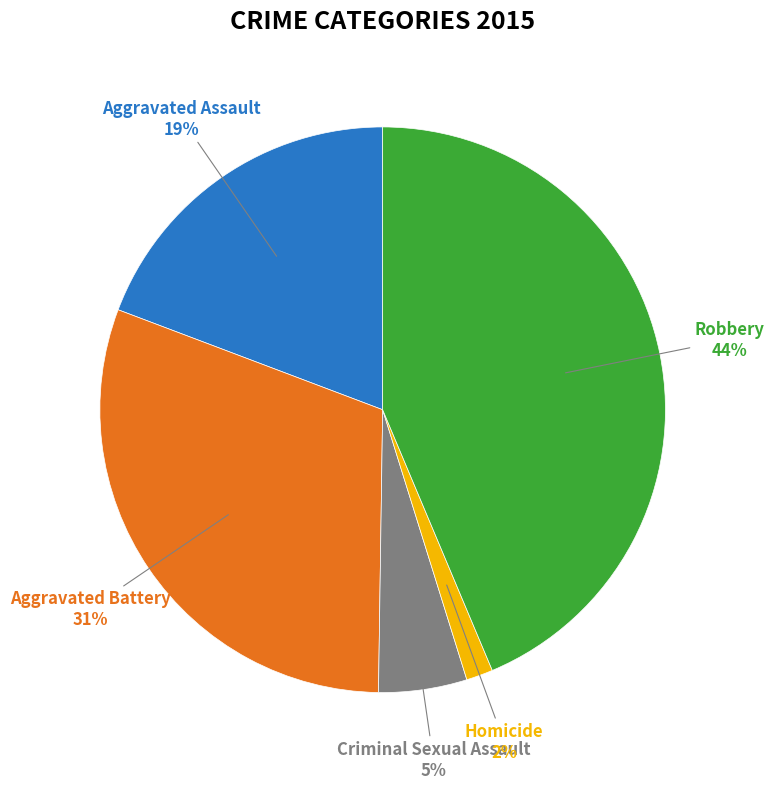

Which category has the smallest portion of the pie?

Homicide